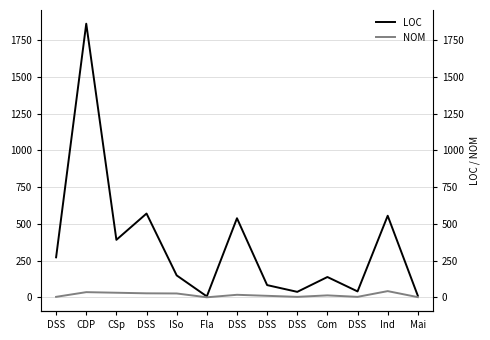

How many values in the NOM series exceed 13?

6